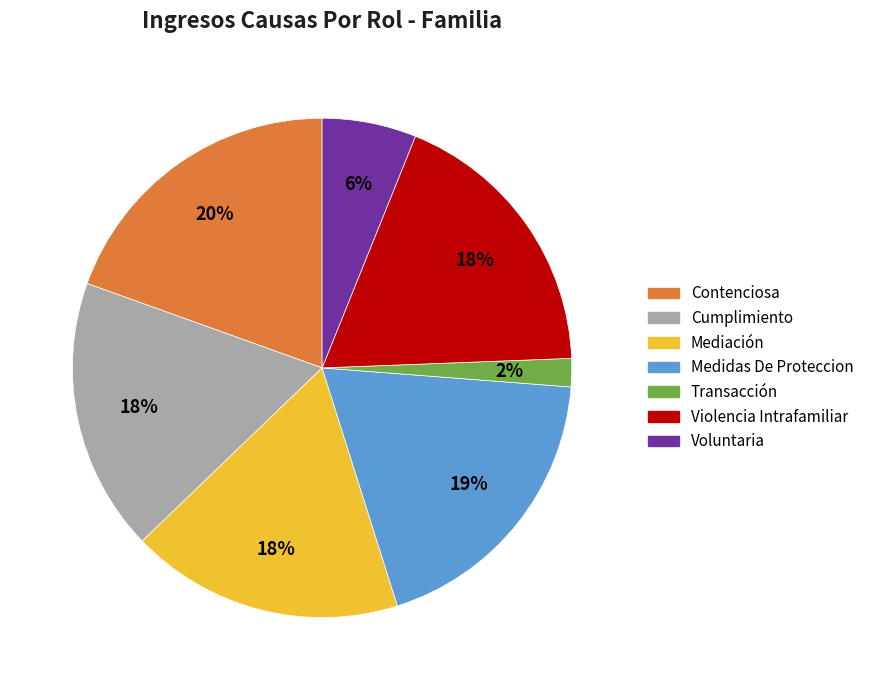

Approximately how many times larger is the value at Cumplimiento compared to Violencia Intrafamiliar?

1.0